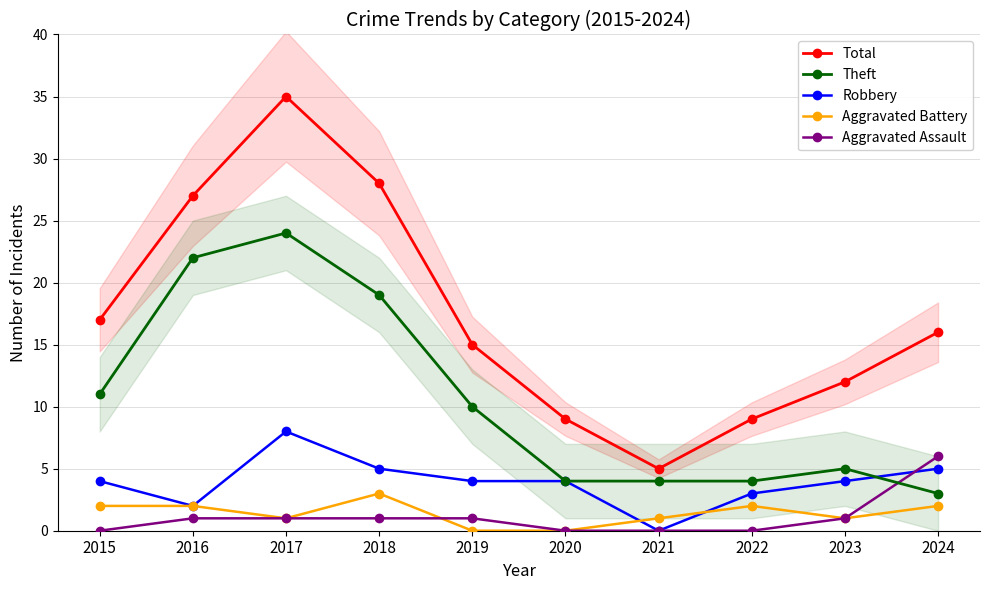

Reading right to left, list all the values displayed in this chart.

Total: 16	12	9	5	9	15	28	35	27	17
Theft: 3	5	4	4	4	10	19	24	22	11
Robbery: 5	4	3	0	4	4	5	8	2	4
Aggravated Battery: 2	1	2	1	0	0	3	1	2	2
Aggravated Assault: 6	1	0	0	0	1	1	1	1	0